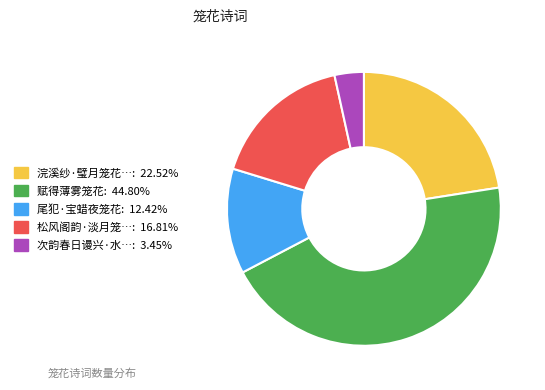

Does any single category account for the majority?

No